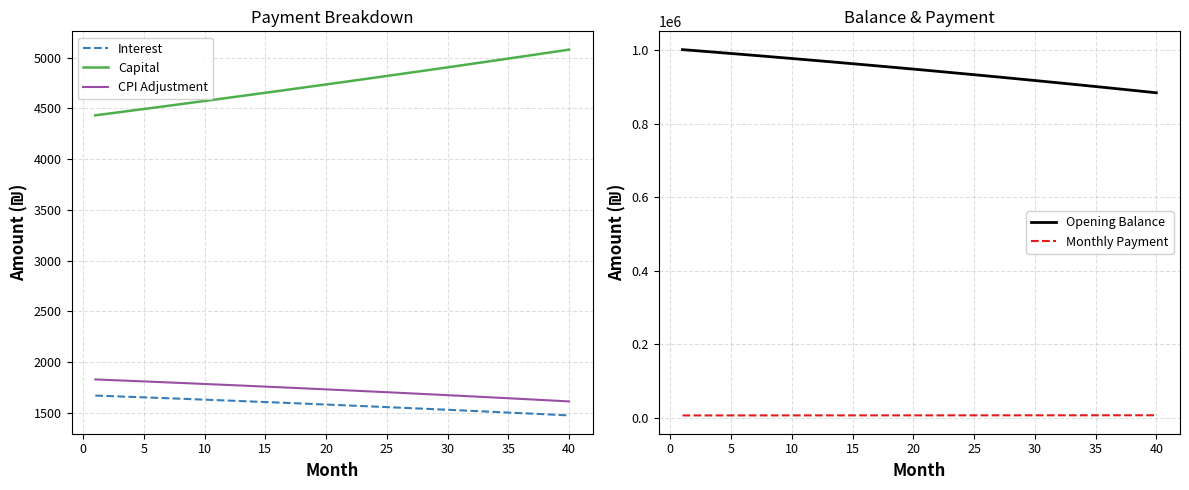

How many data points does each series have?

40